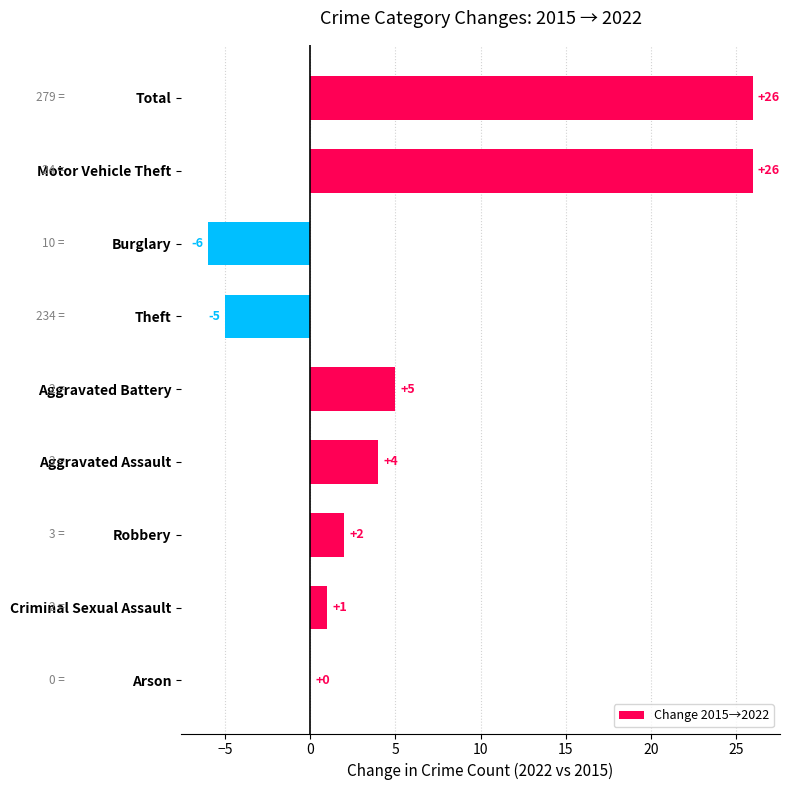

True or false: the data shows 4 at Aggravated Assault.

True